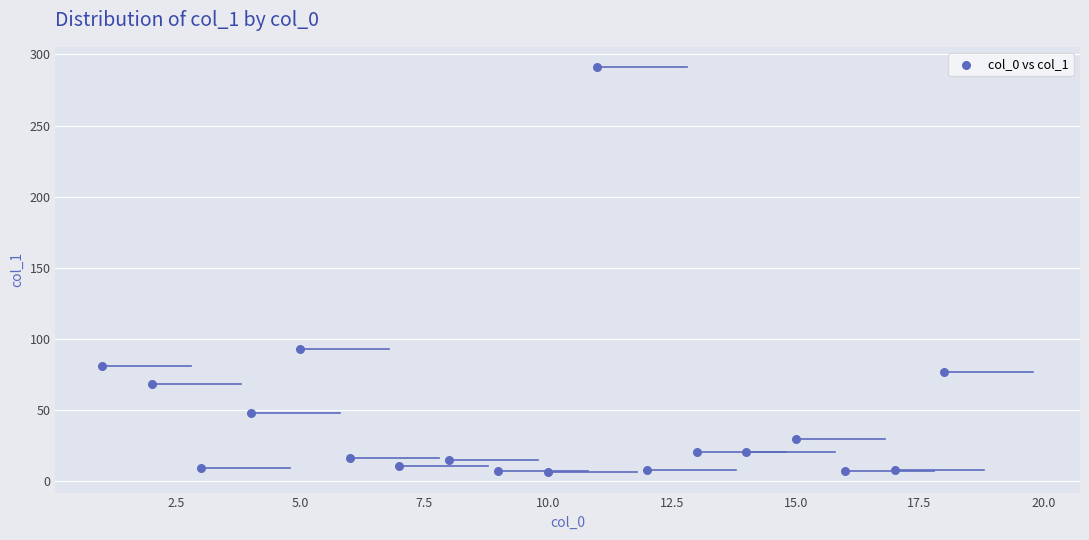

What is the range of X values (max minus min)?

17.0